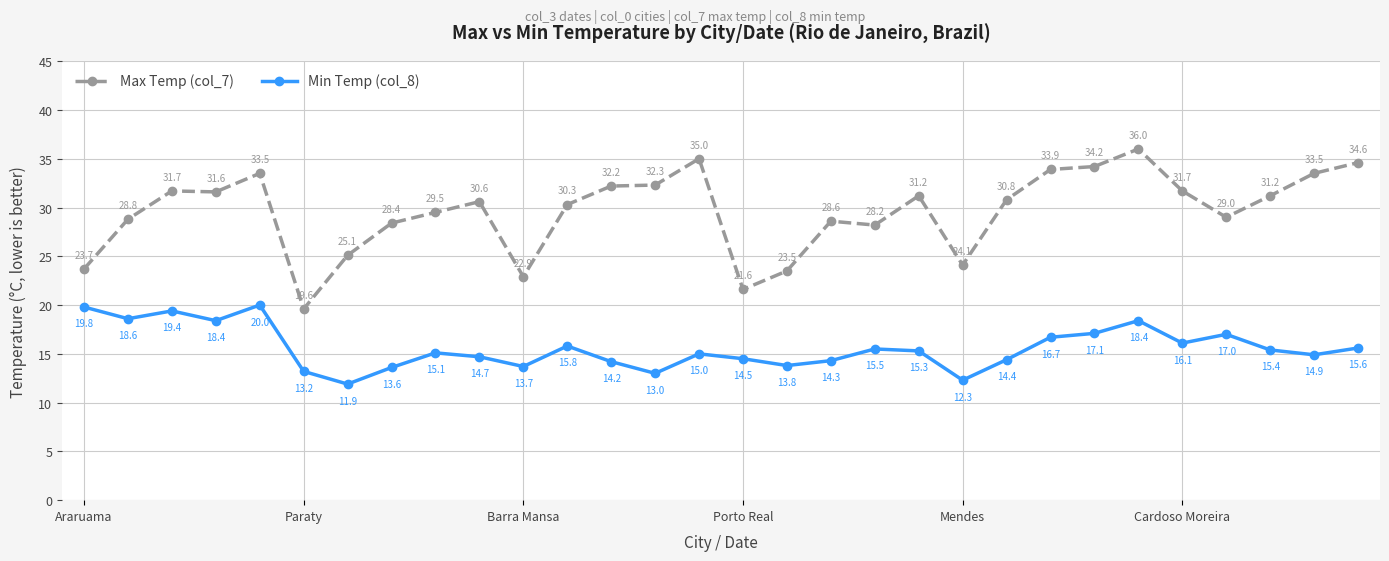

How many interior local peaks does the Max Temp (col_7) series have?

7